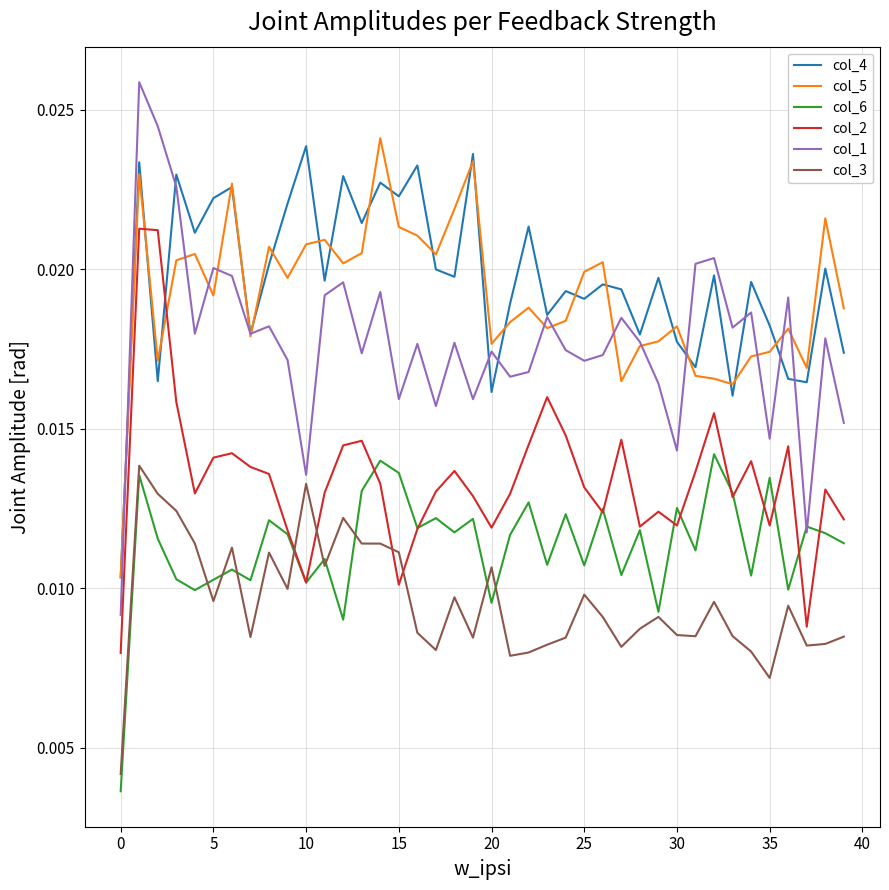

Count the number of data series in this chart.

6